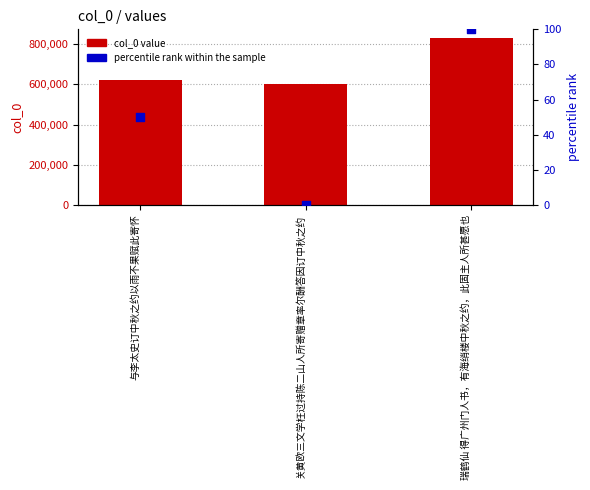

What is the total value across all series at 关黄欧三文学枉过持陈二山人所寄赠章率尔酬答因订中秋之约?

602973